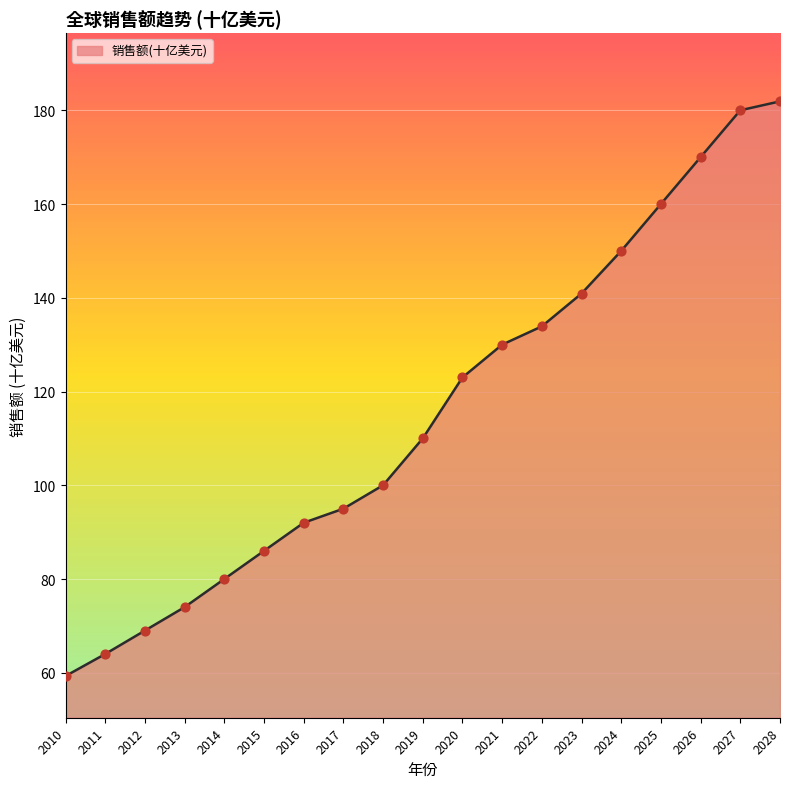

Which has a higher value, 2013 or 2018?

2018